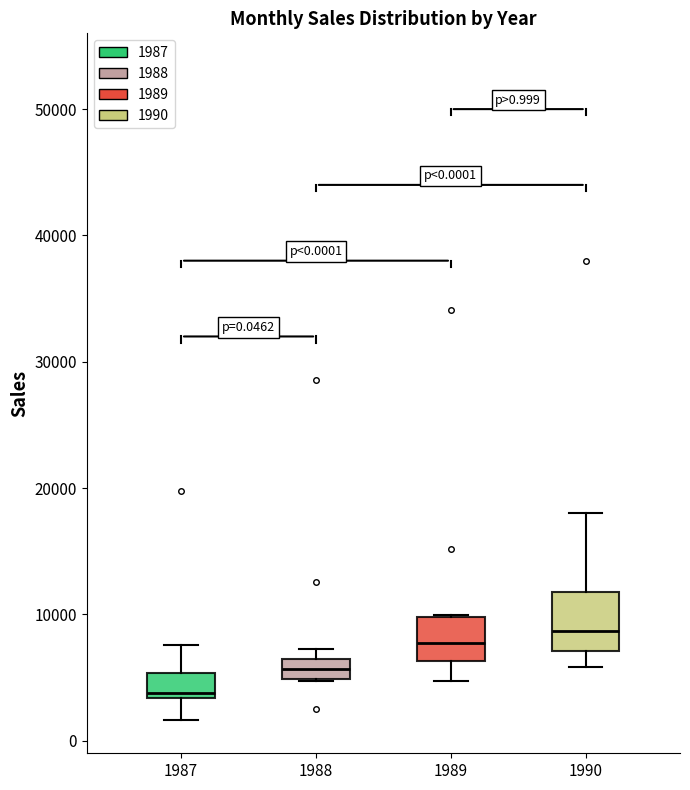

Which box is the tallest, from its lower edge to its upper edge?

1990